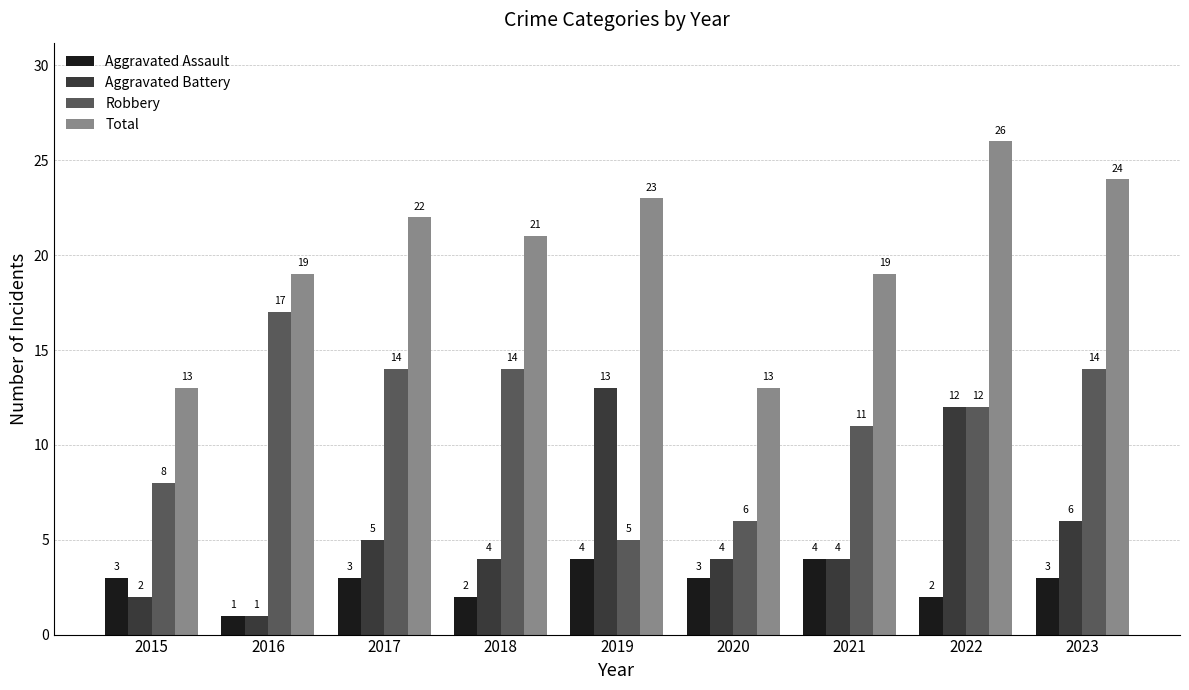

Are the bars horizontal?

No